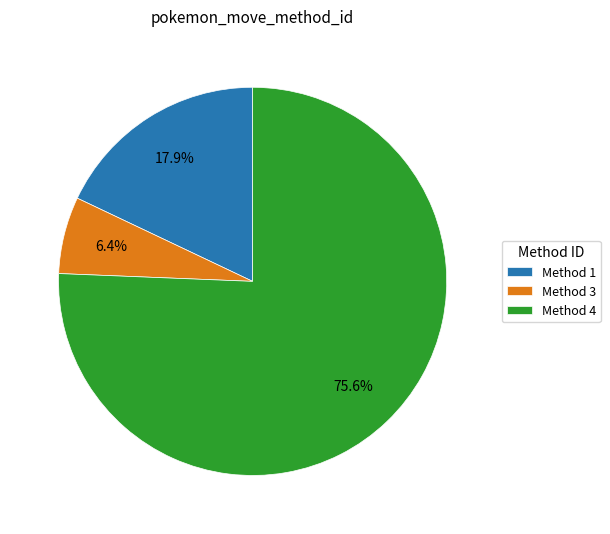

What is the largest slice in the pie chart?

Method 4